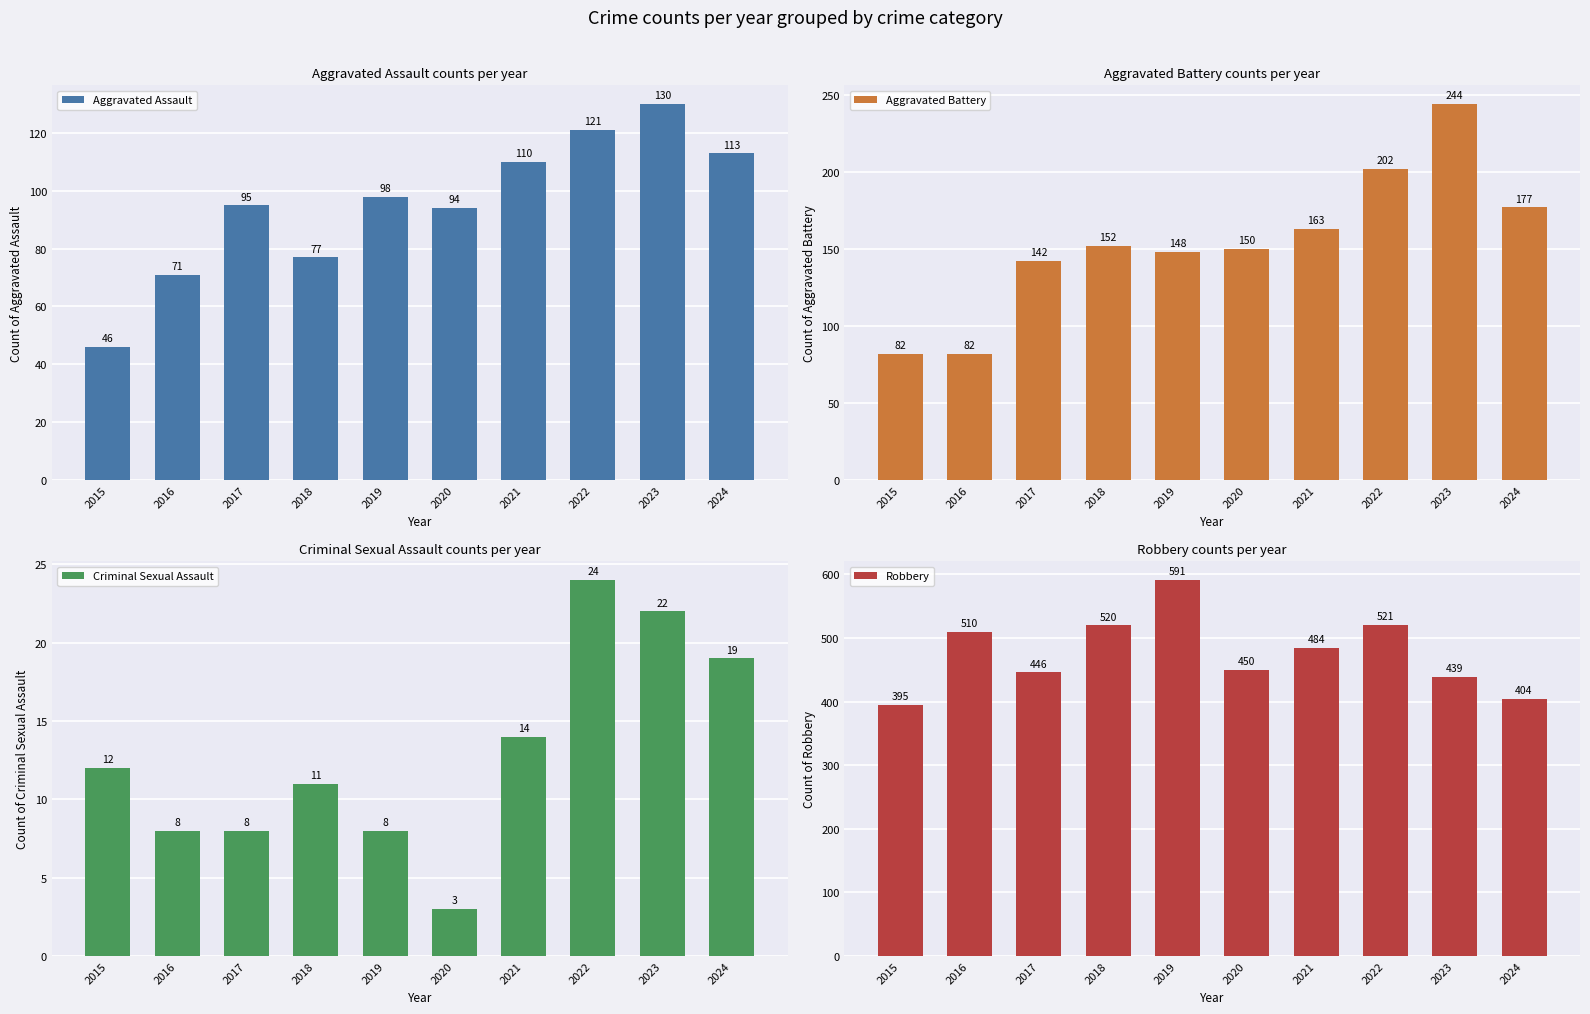

How many bars are there in total?

40